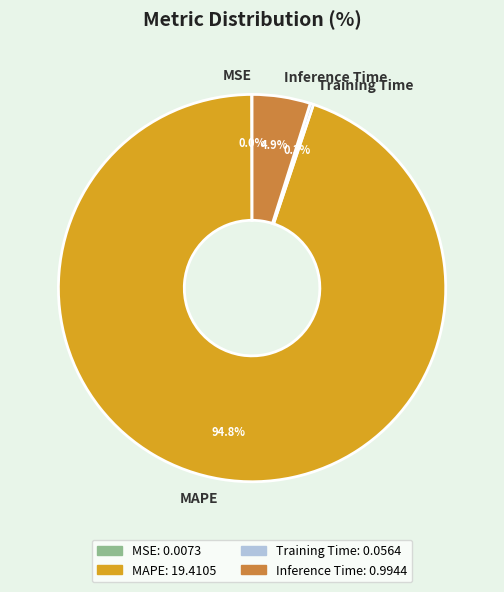

What is the largest slice in the pie chart?

MAPE